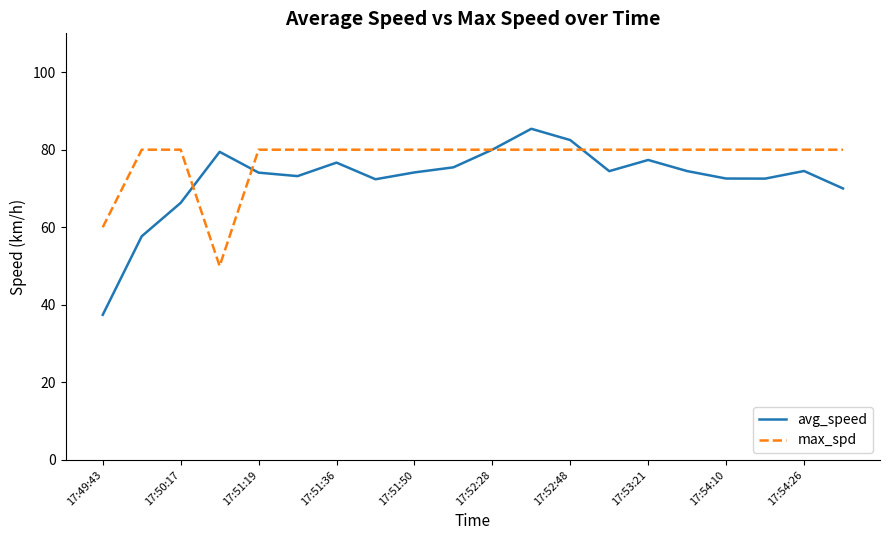

True or false: avg_speed has more than 2 interior local peaks.

True